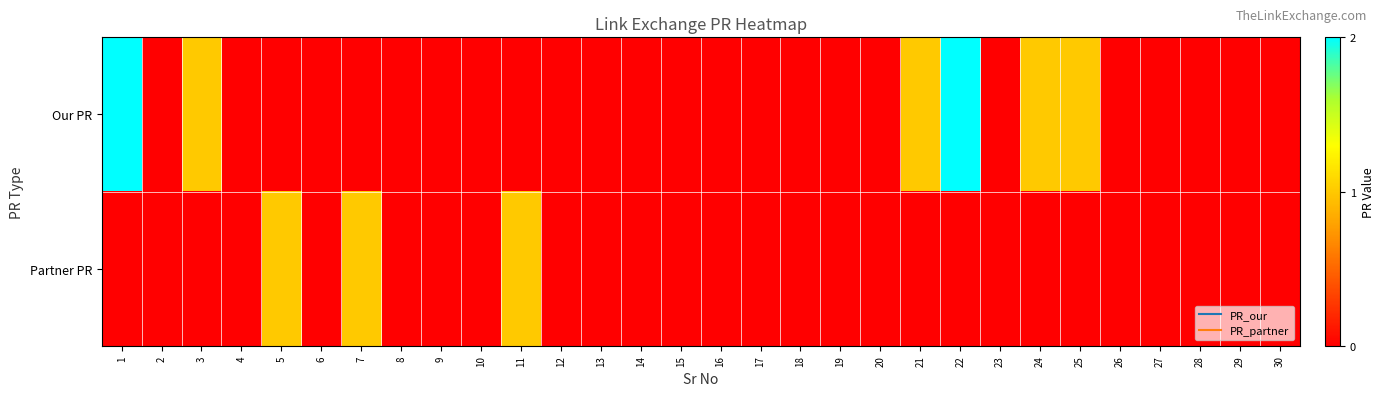

At which category does the chart reach its minimum across all series?

2